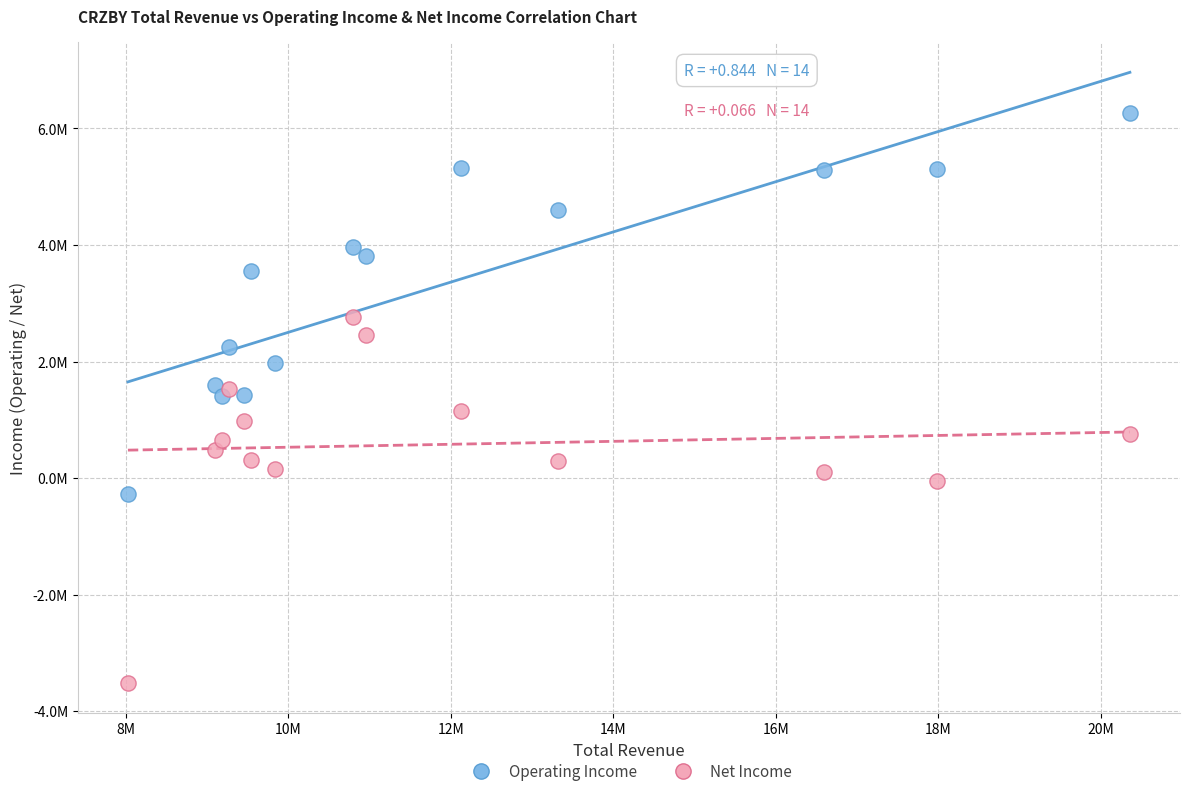

What are all the series names shown in the legend?

Operating Income, Net Income